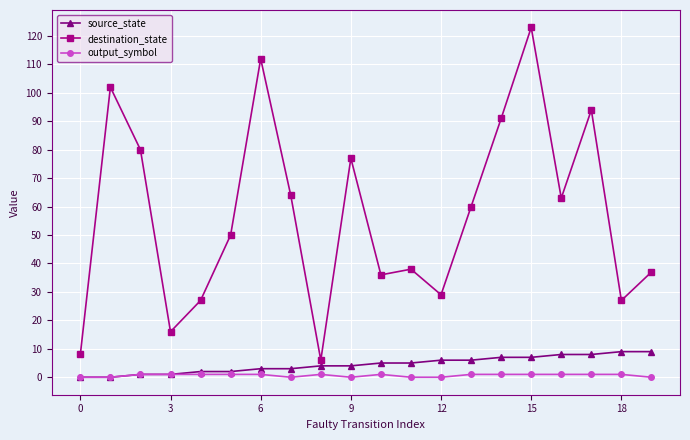

Does the chart display data point markers on the line(s)?

Yes